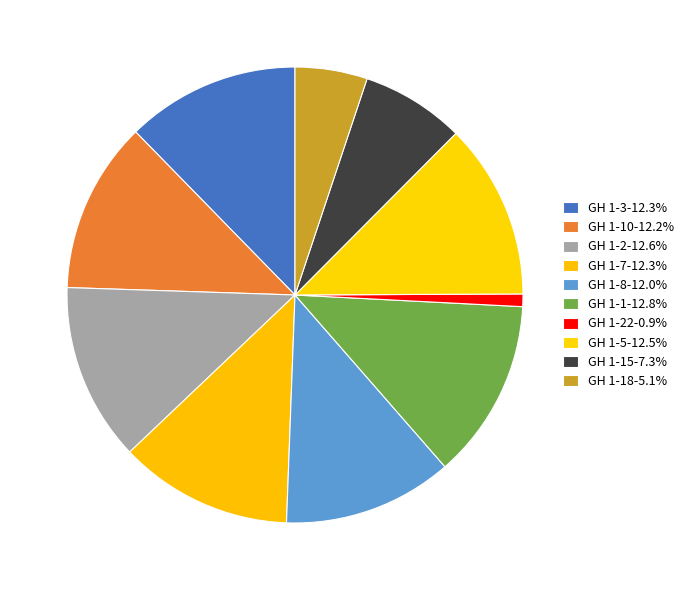

Count the number of slices in the pie.

10